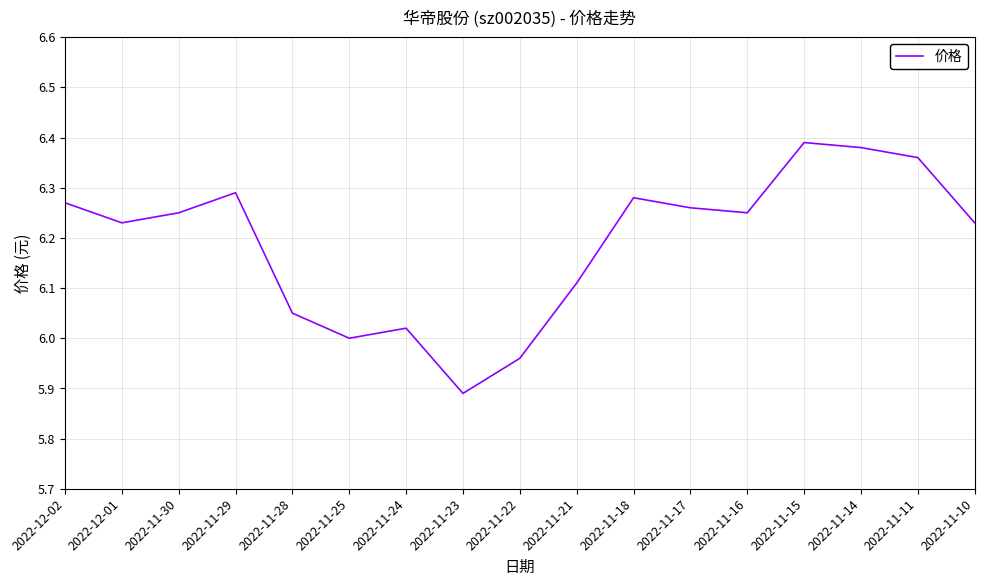

Where does the data first go above 6?

2022-12-02